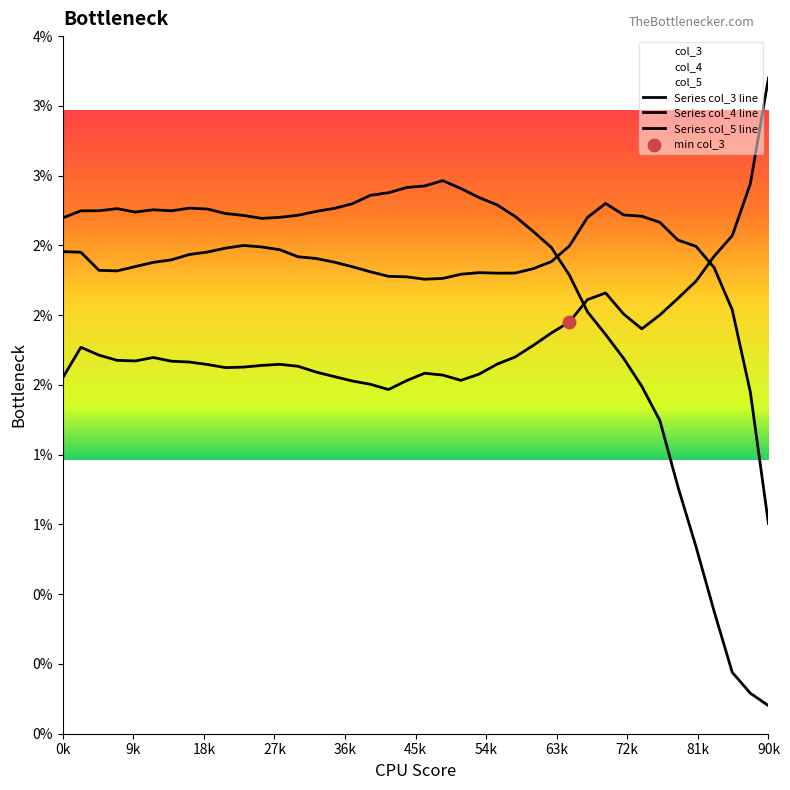

Which series reaches the maximum Y coordinate?

Series col_3 line